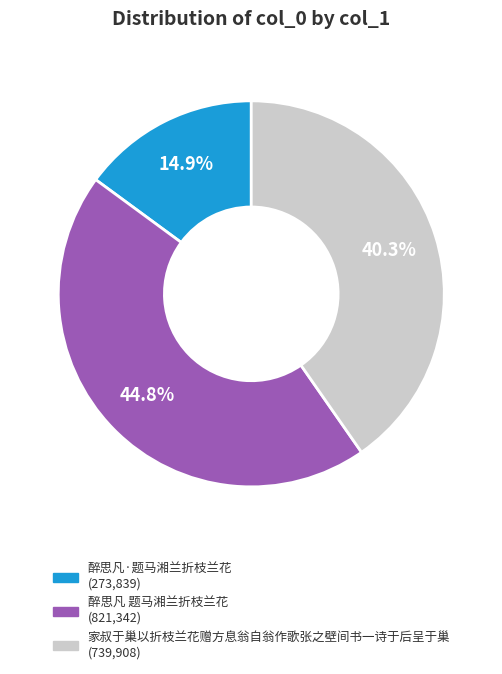

Is it true that 醉思凡 题马湘兰折枝兰花 is 53% of the pie?

False